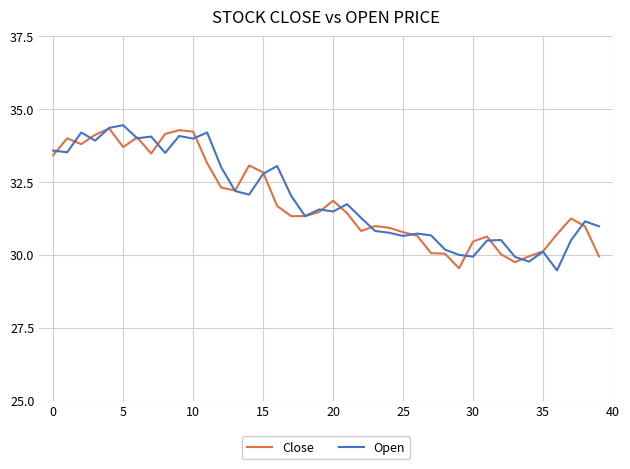

What are all the series names shown in the legend?

Close, Open